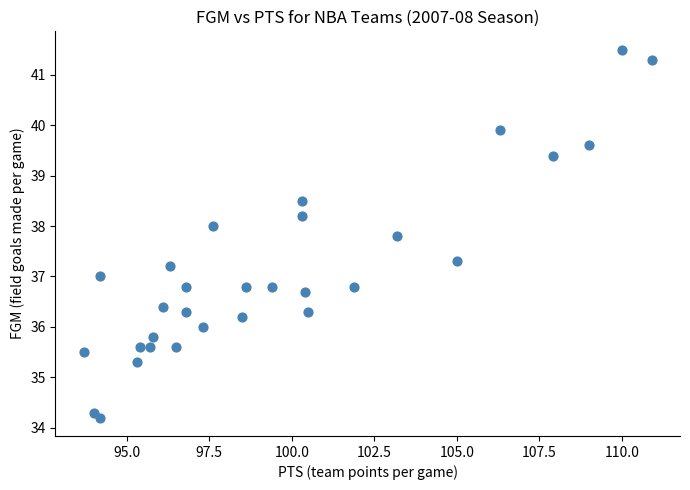

What is the range of Y values (max minus min)?

7.3